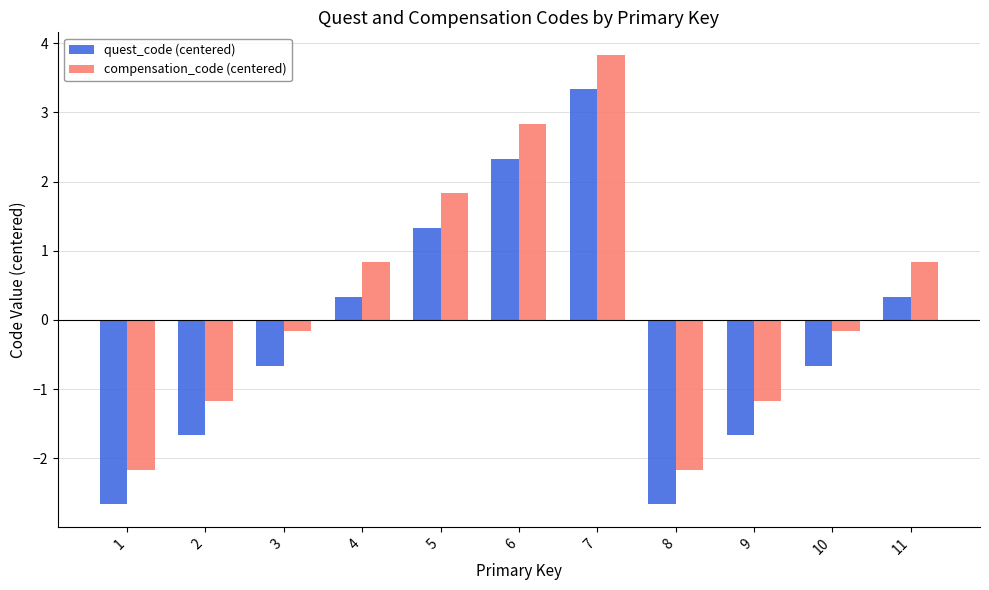

What is the smallest value displayed?

-2.7